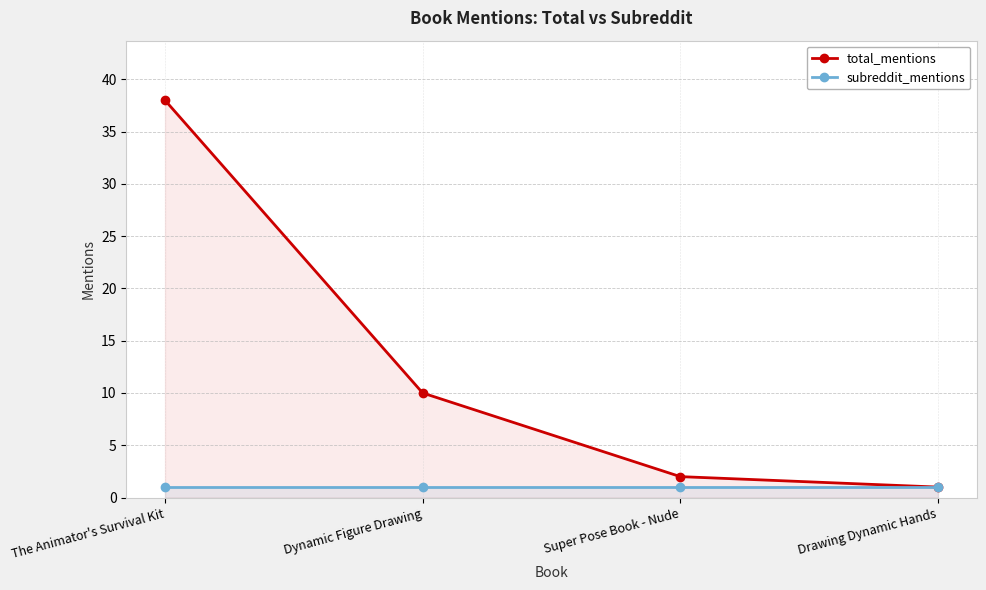

Reading left to right, extract all data points from this chart.

total_mentions: 38	10	2	1
subreddit_mentions: 1	1	1	1